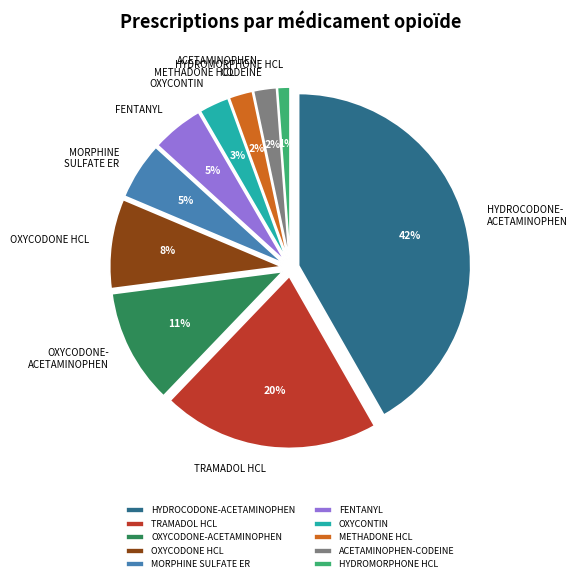

What is the smallest slice in the pie chart?

HYDROMORPHONE HCL